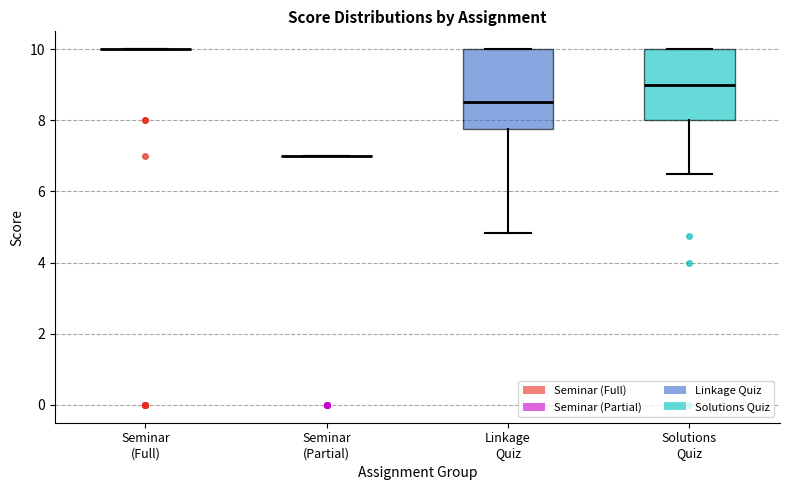

Reading left to right, transcribe this box plot: for each box, give where its median line is, the range the box spans, and where its two whiskers end, as read against the y-axis. The values are not printed on the chart, so give them approximately, as read against the axis.

Seminar (Full): box collapsed to a line at 10.0, whiskers 10.0 to 10.0
Seminar (Partial): box collapsed to a line at 7.0, whiskers 7.0 to 7.0
Linkage Quiz: median 8.6, box 7.8 to 10.0, whiskers 4.8 to 10.0
Solutions Quiz: median 9.0, box 8.0 to 10.0, whiskers 6.6 to 10.0